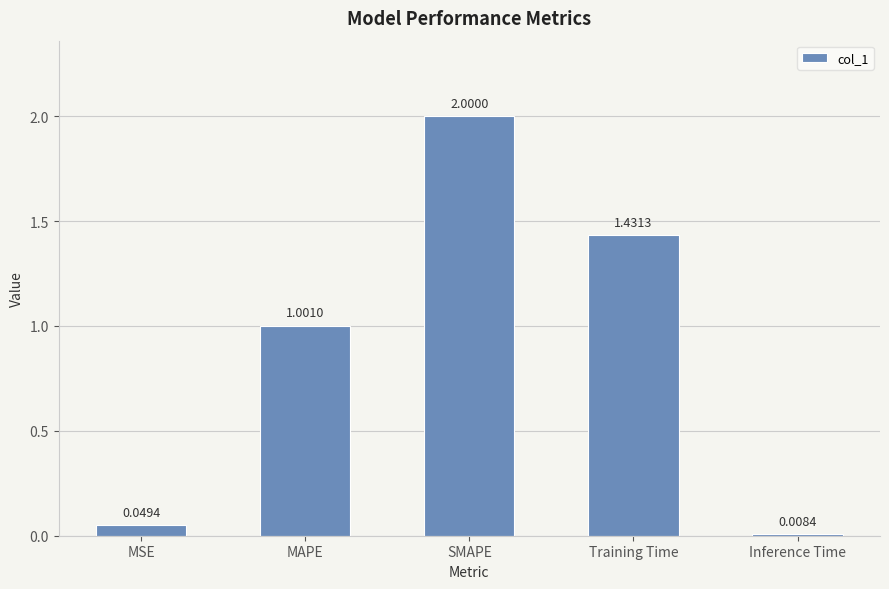

What is the difference between the maximum and minimum values?

2.0